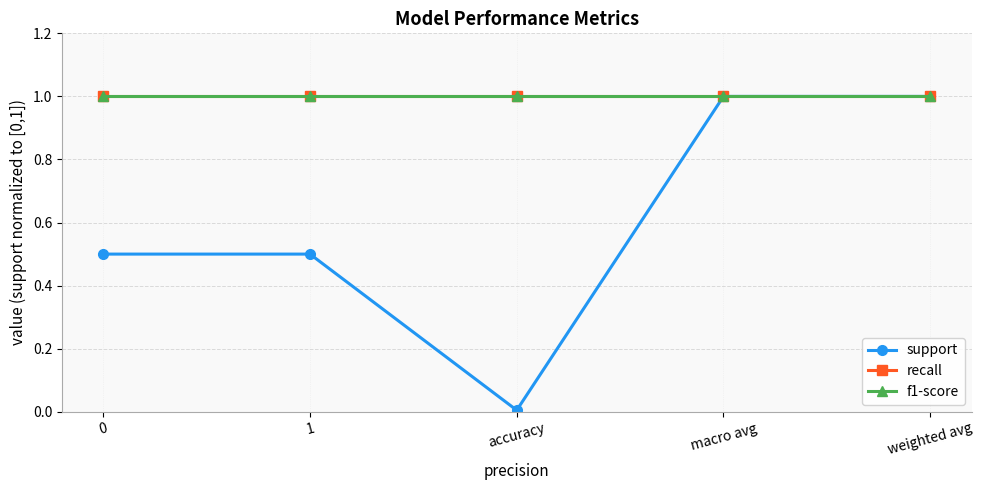

At how many categories does at least one series exceed 0?

5